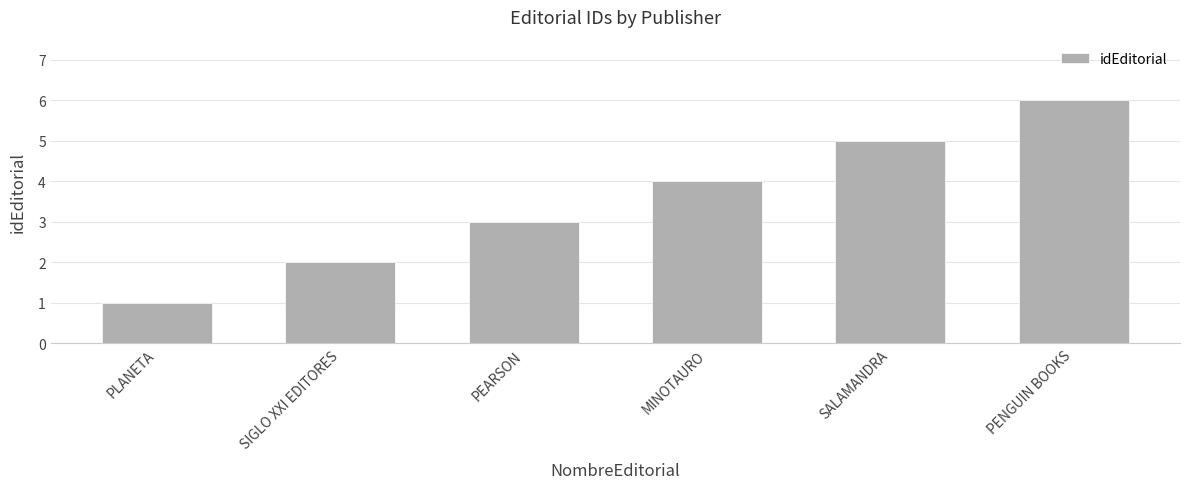

What is the difference between the maximum and minimum values?

5